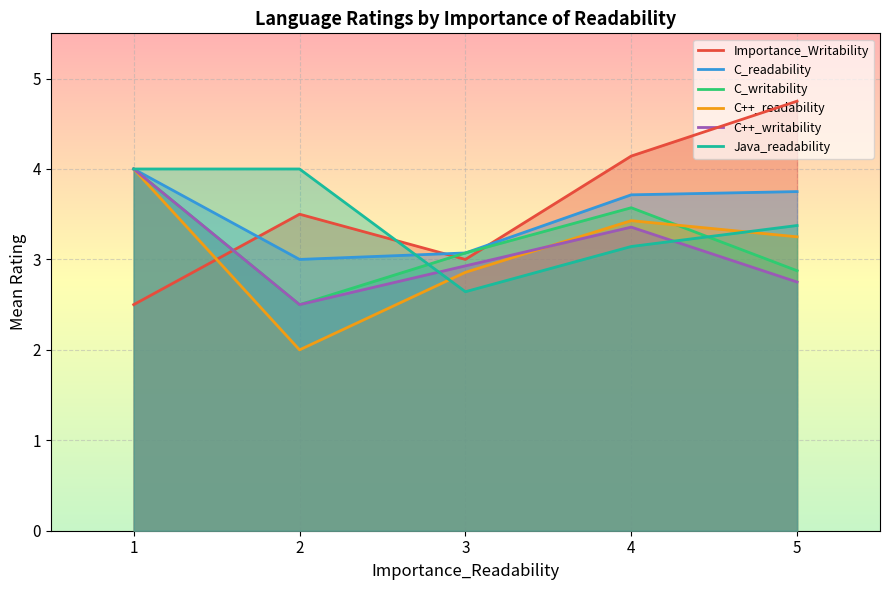

What value does the C++_readability series have at 5?

3.2